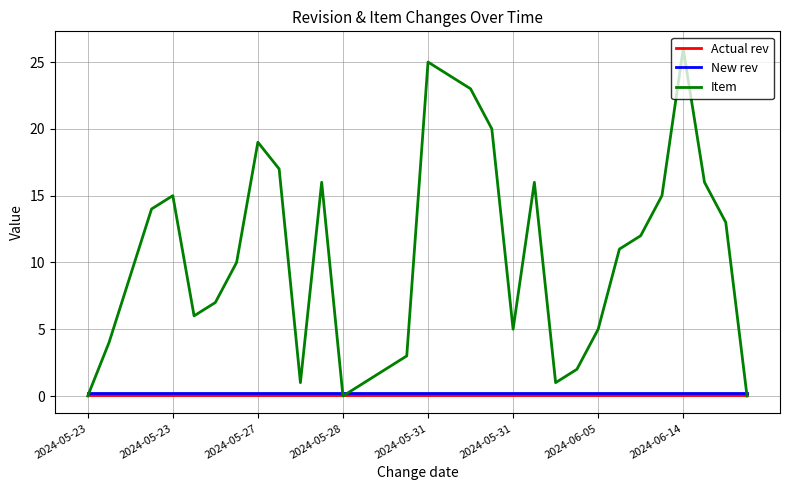

Which series has the largest range (max minus min)?

Item